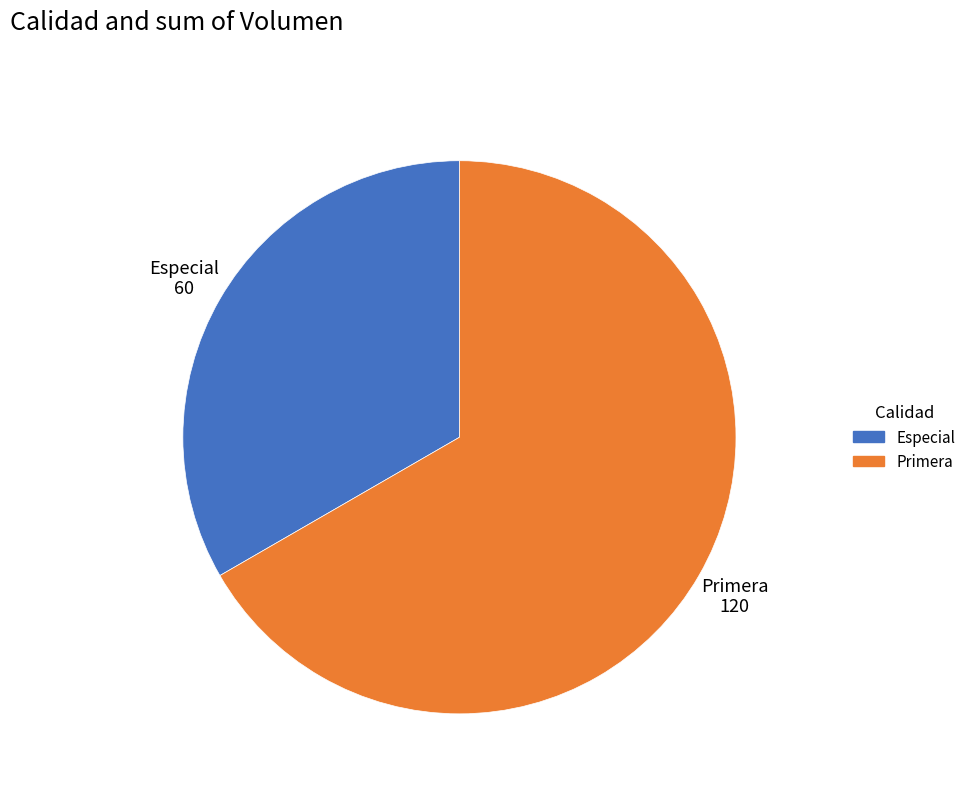

Do Primera and Especial together represent more than half of the pie?

Yes